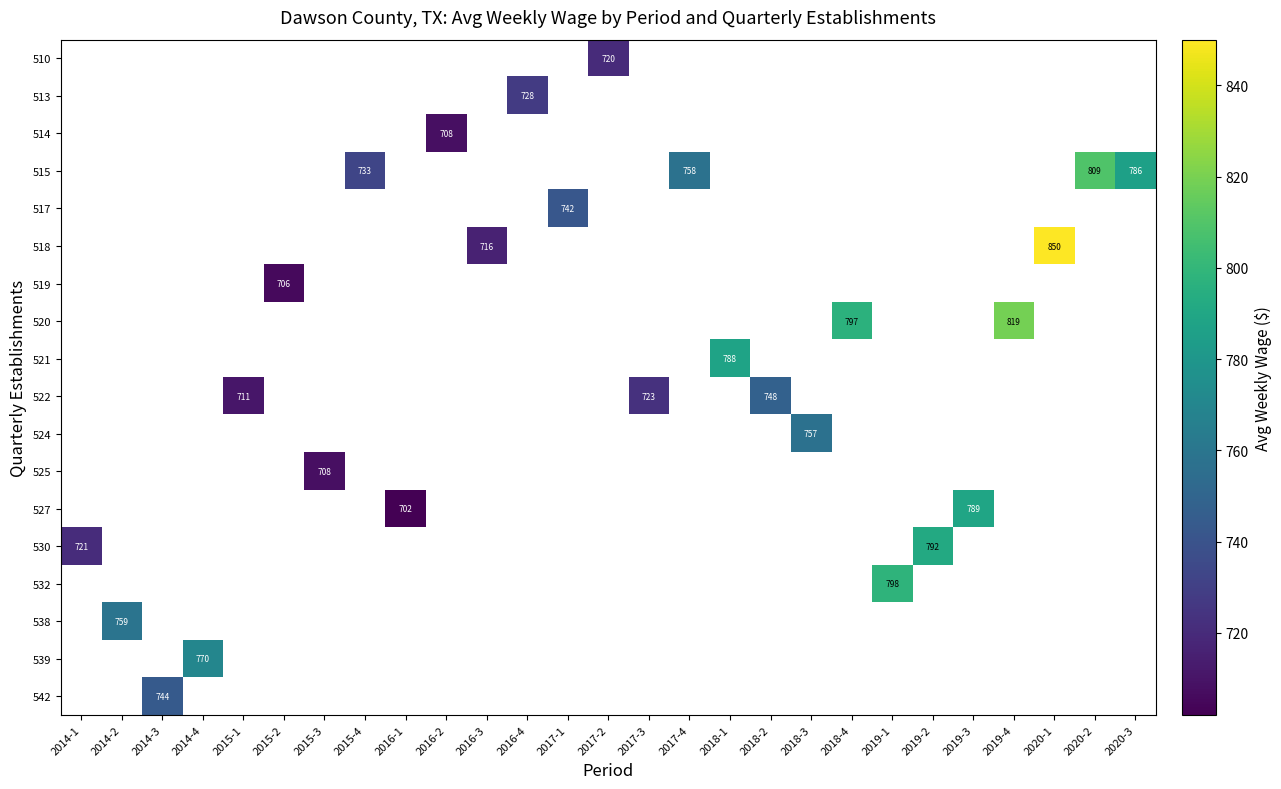

Which category has the lowest value across all series?

2016-1